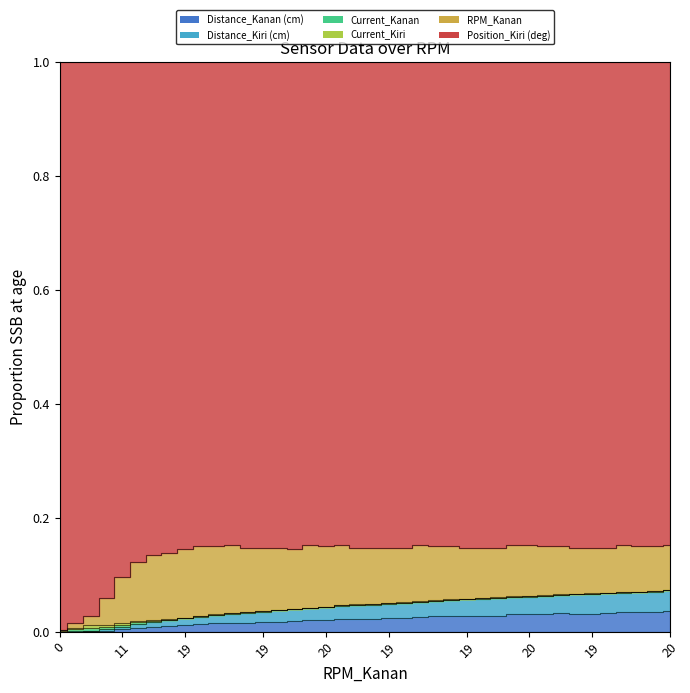

Does the chart have visible grid lines?

No